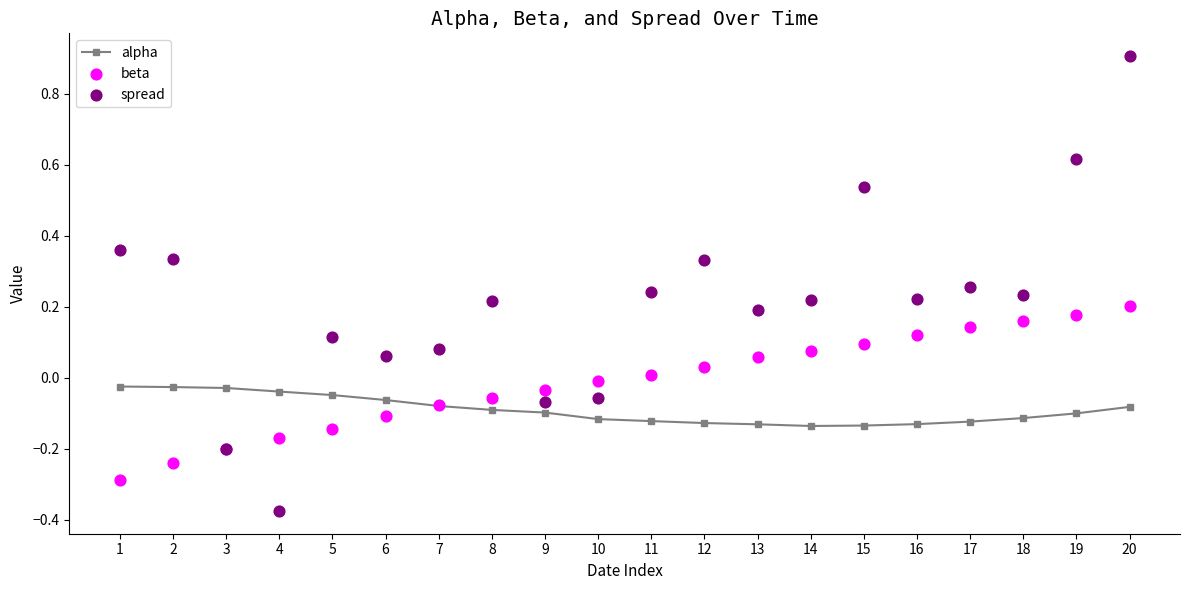

Which series contains the highest Y value?

spread